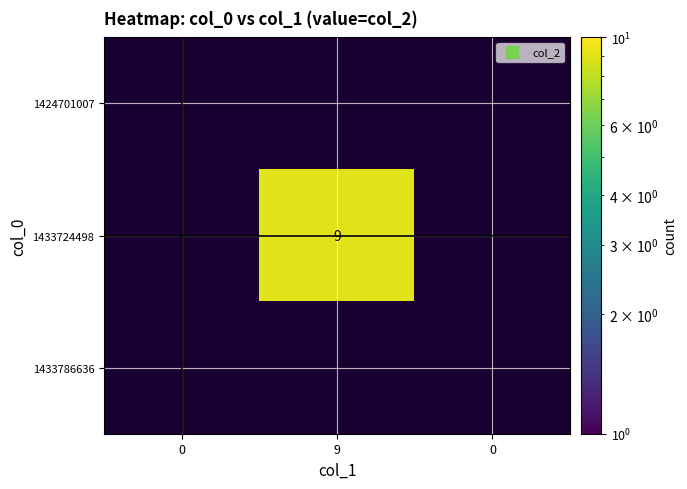

How many positive values does the 1433724498 series have?

1